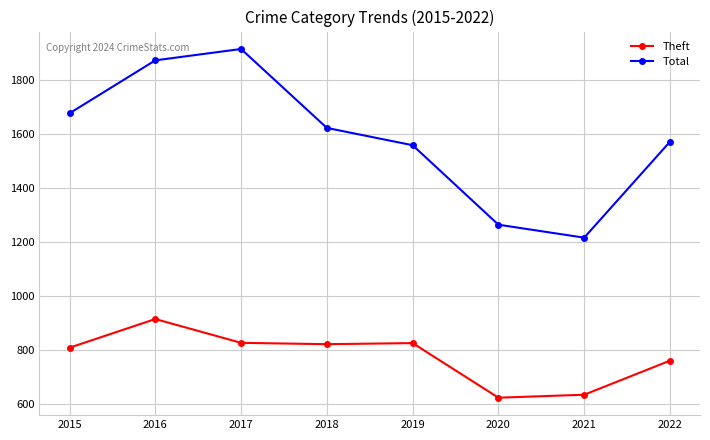

Which series has the widest spread of values?

Total